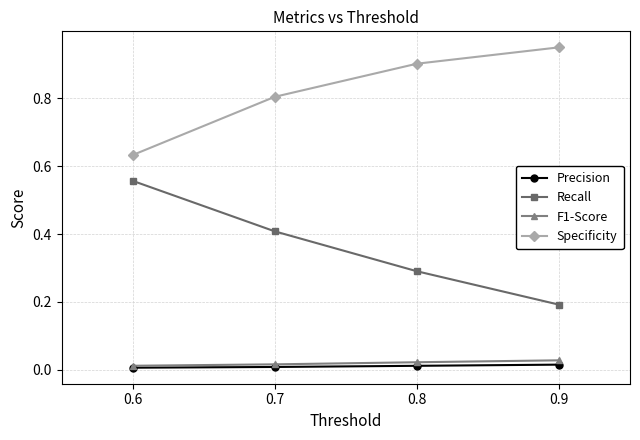

Which series changed the most between 0.7 and 0.9?

Recall